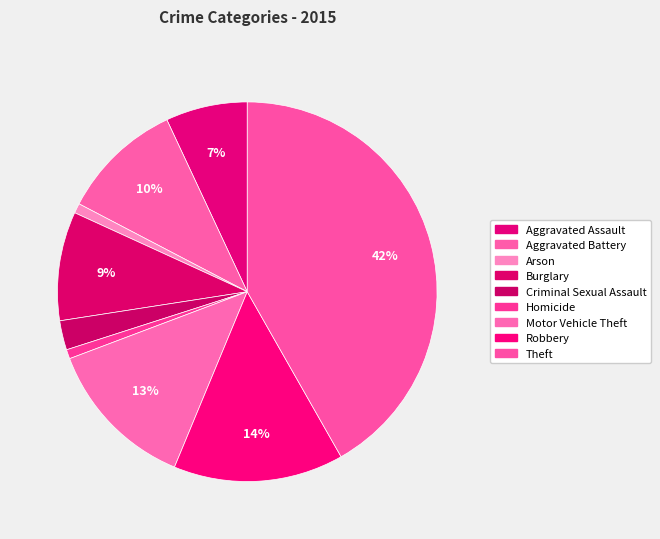

How many slices are in this pie chart?

9